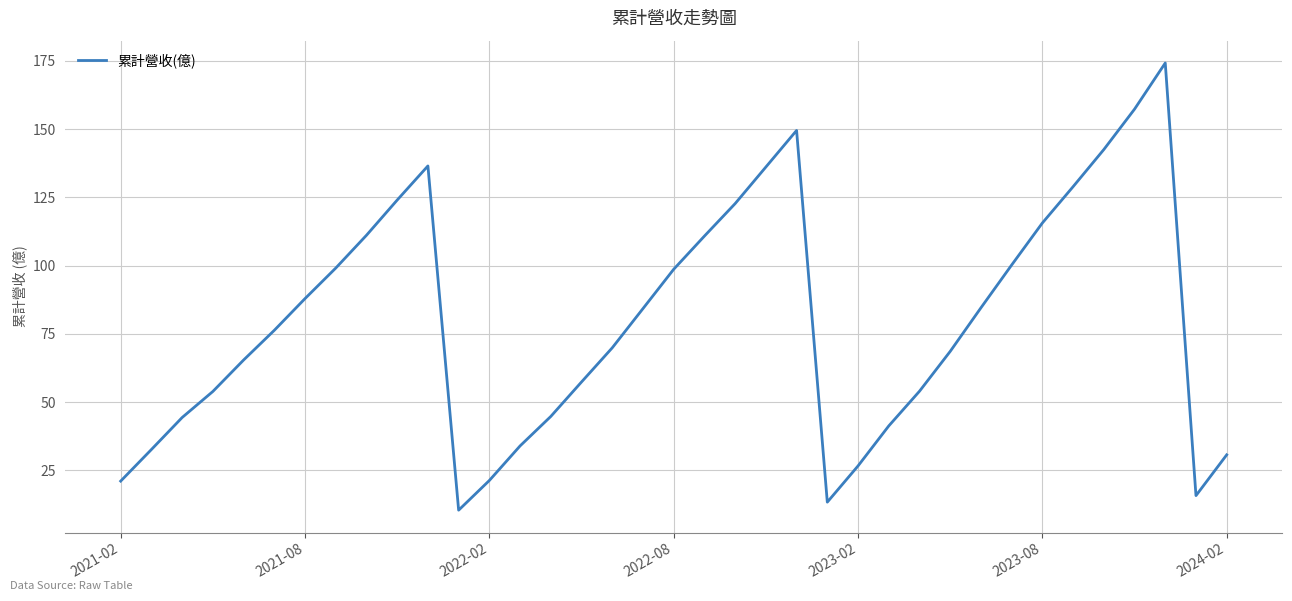

What is the smallest value displayed?

10.4